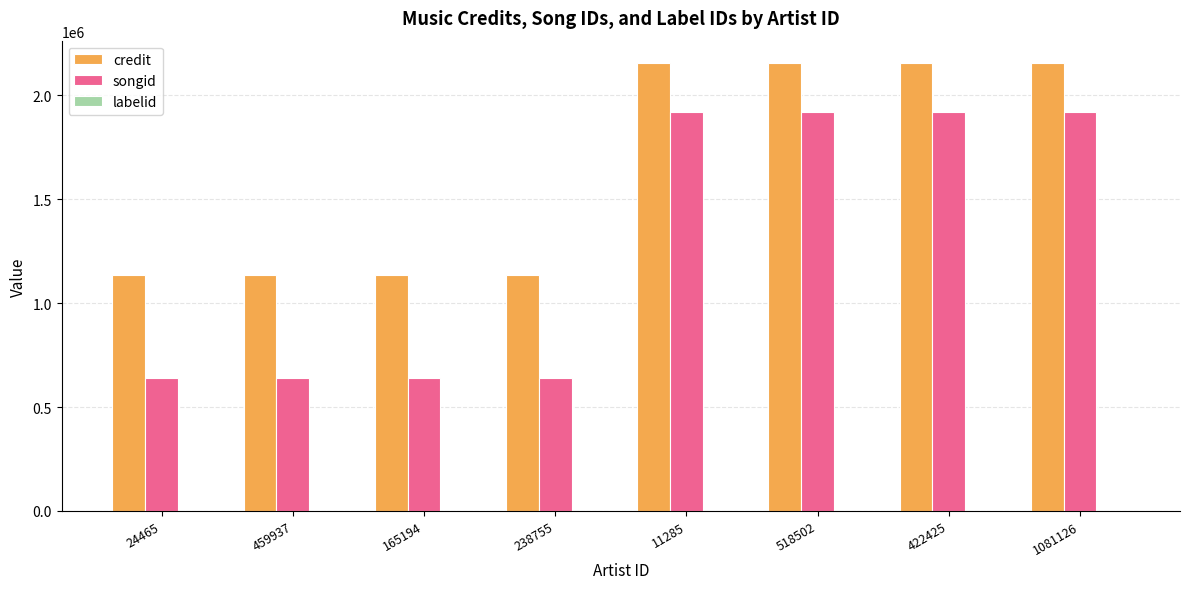

How many groups of bars are there?

8